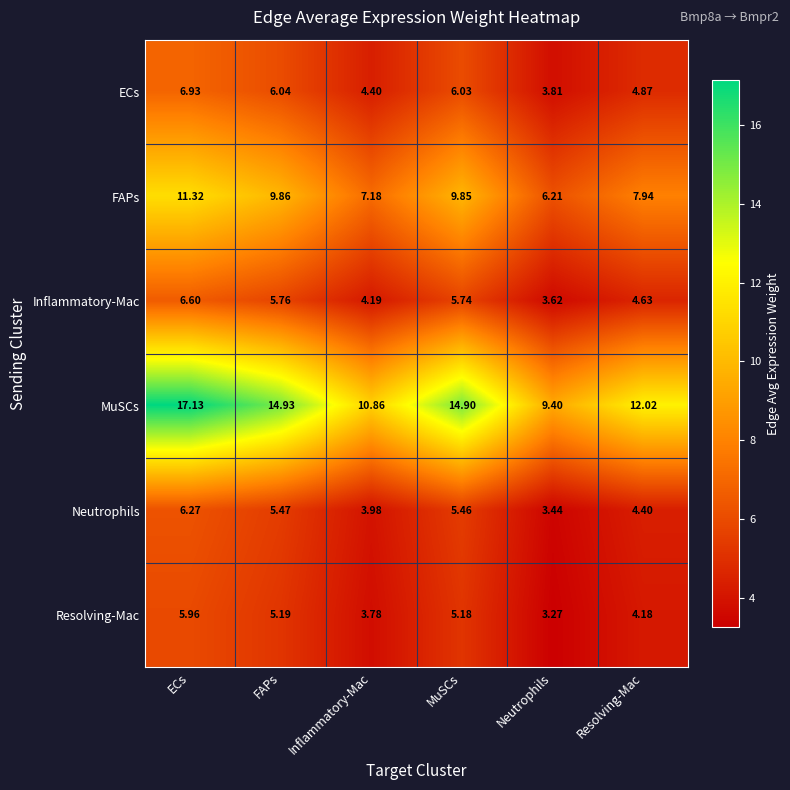

List the labels in order of FAPs value, largest first.

ECs, FAPs, MuSCs, Resolving-Mac, Inflammatory-Mac, Neutrophils